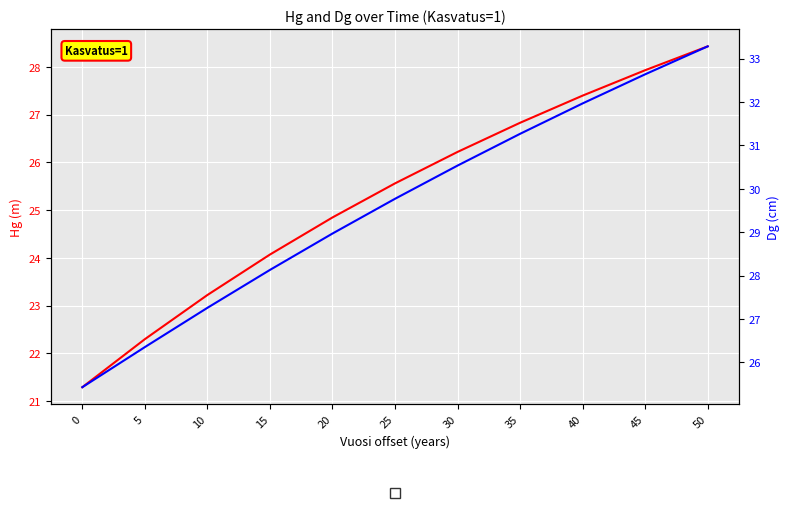

Which series has the widest spread of values?

Dg